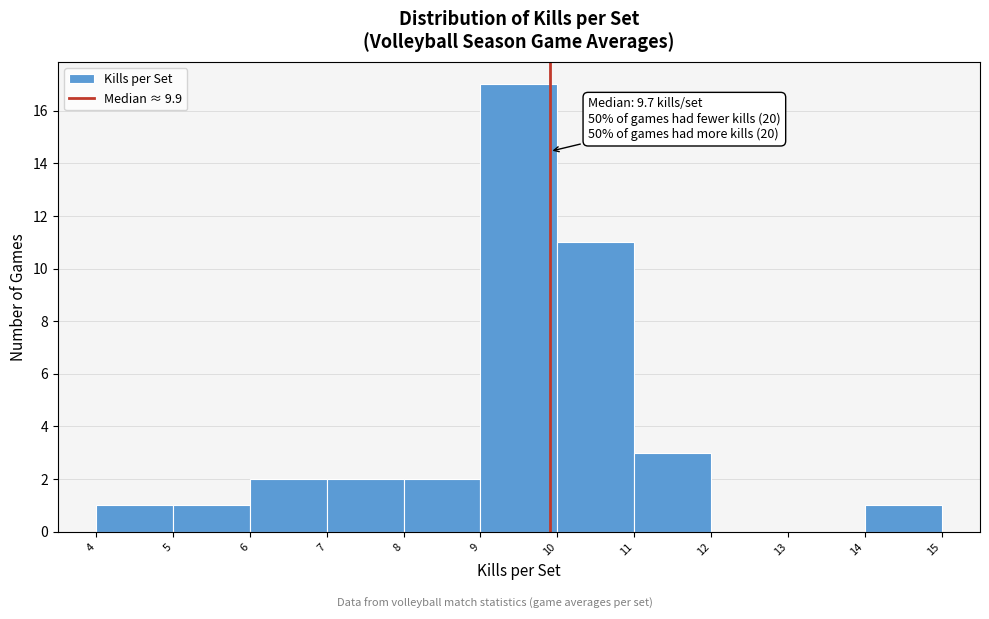

Which range on the x-axis has the tallest bar?

9 to 10